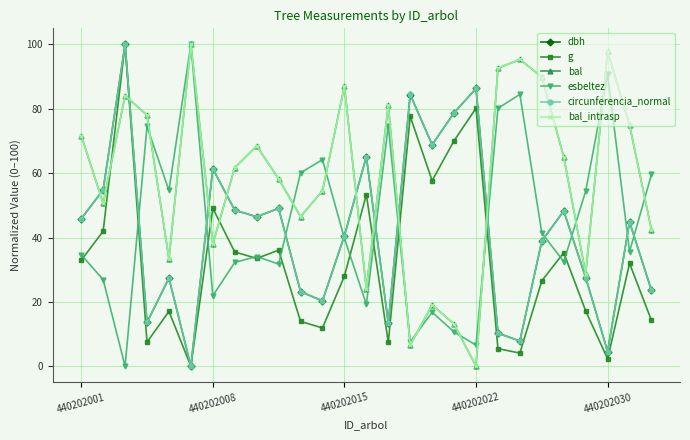

At how many categories does at least one series exceed 63?

19